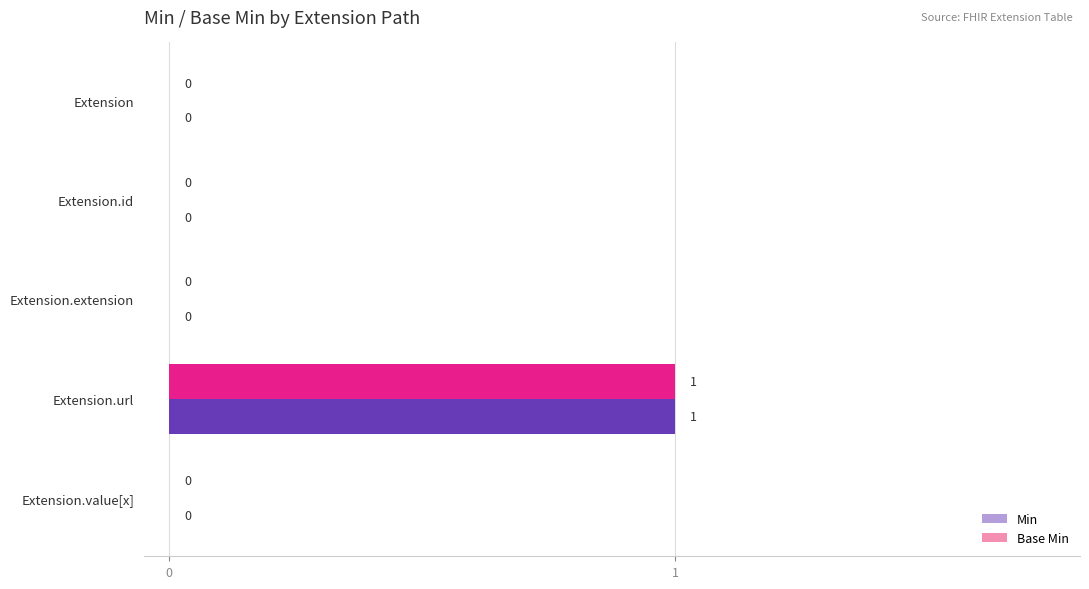

How many data points in Min are above 0?

1